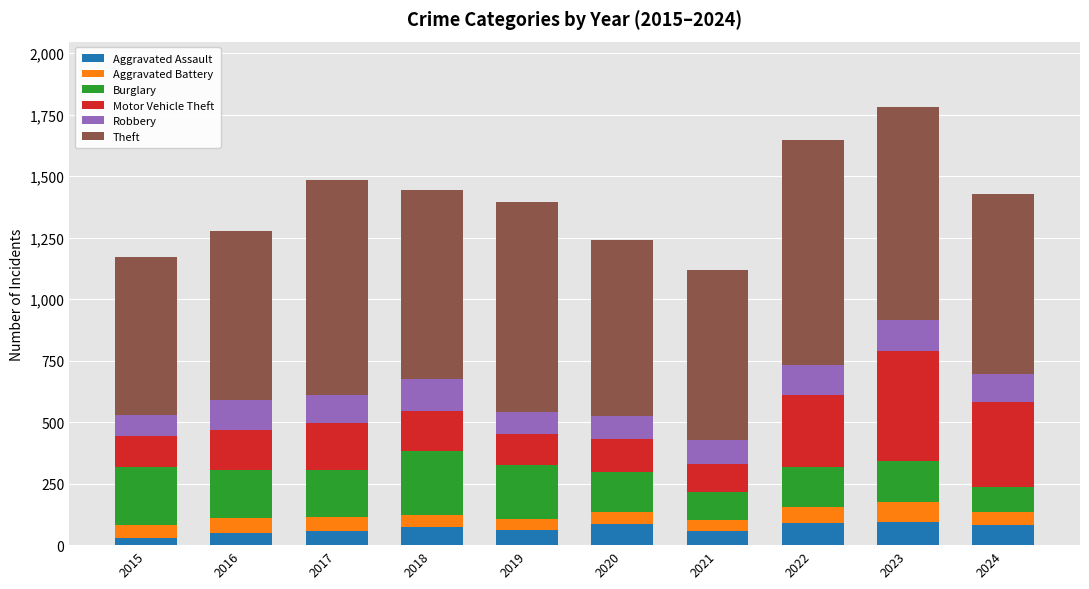

What is the sum of all Aggravated Assault values?

680